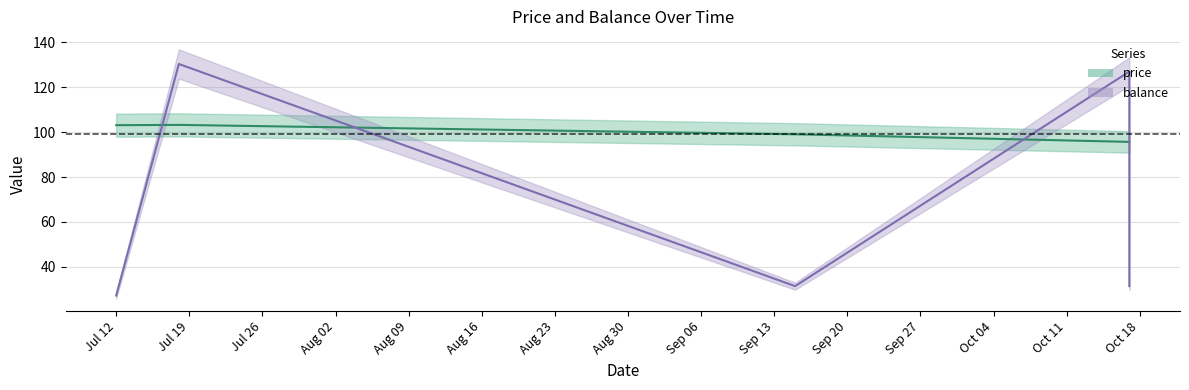

Where is balance nearest to the value 78?

2016-09-15